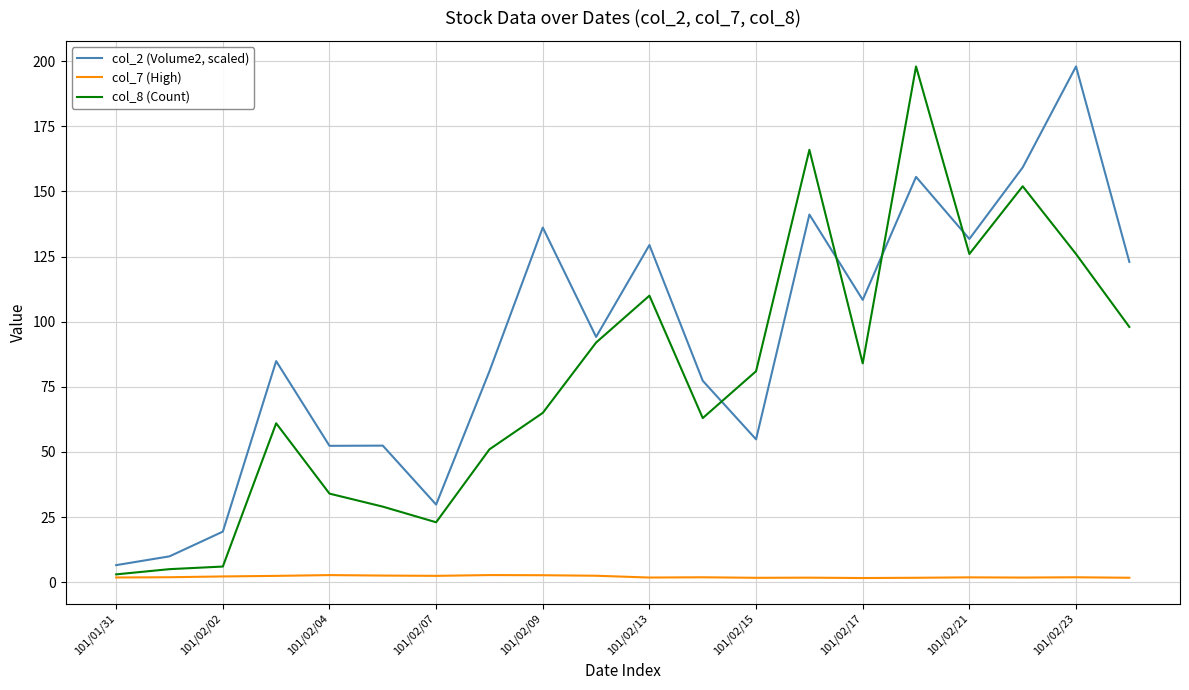

List the series in order of their overall mean, highest first.

col_2 (Volume2, scaled), col_8 (Count), col_7 (High)